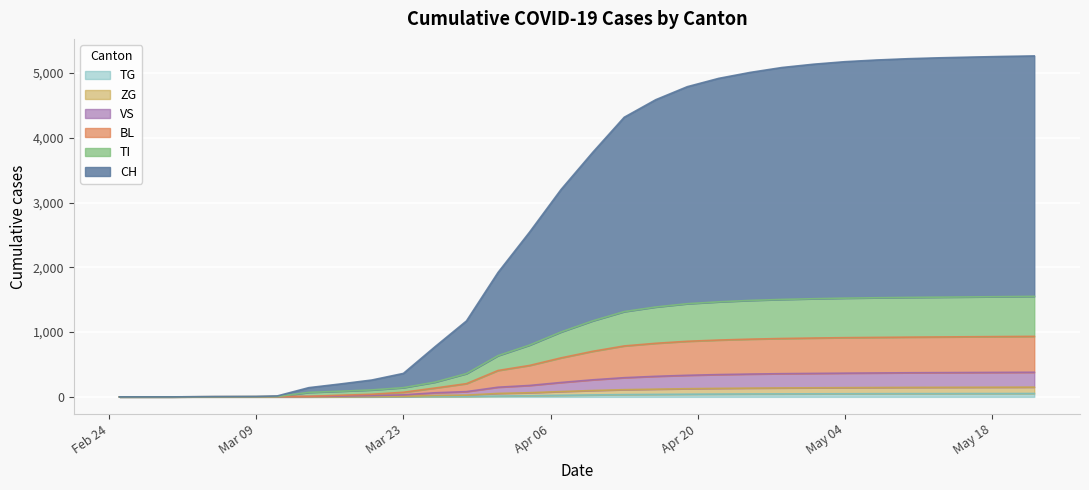

How many data points in TG are less than 30?

15